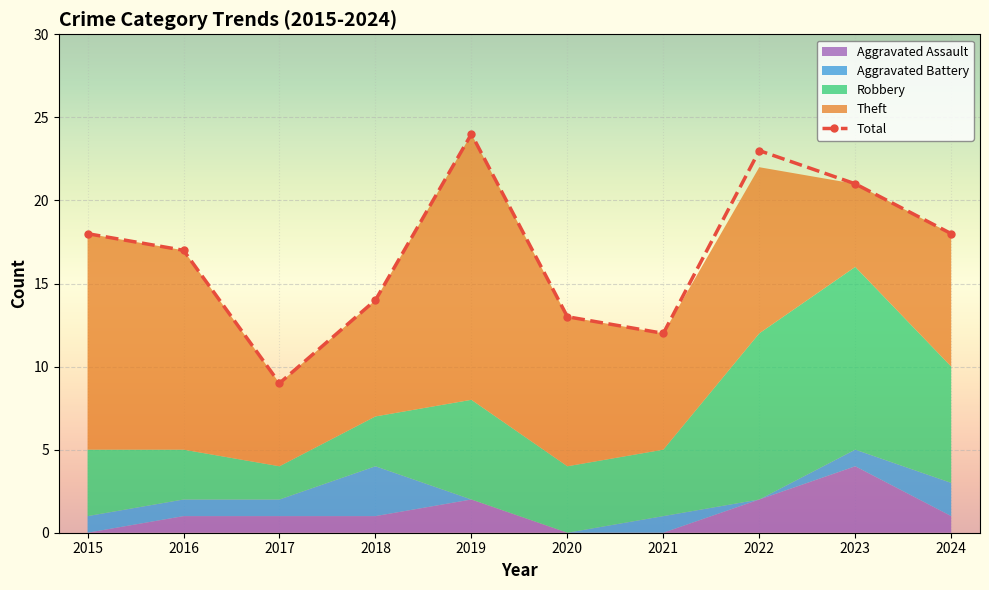

How many lines are shown in the chart?

5